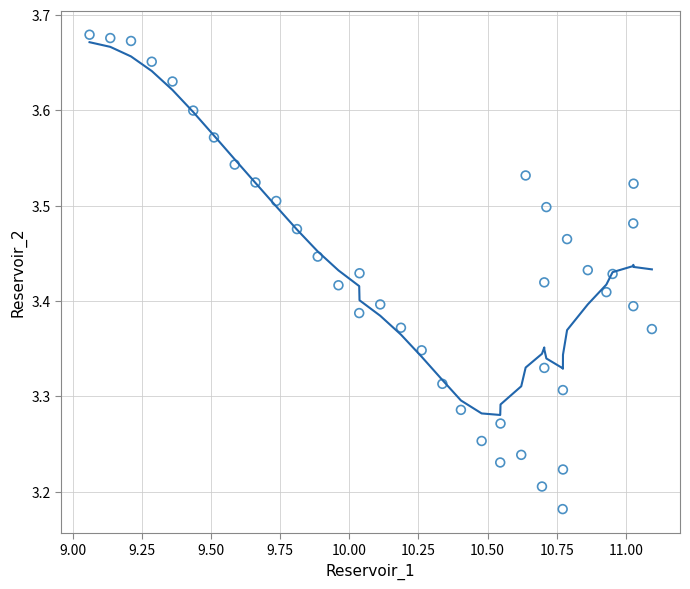

What is the range of Y values (max minus min)?

0.5